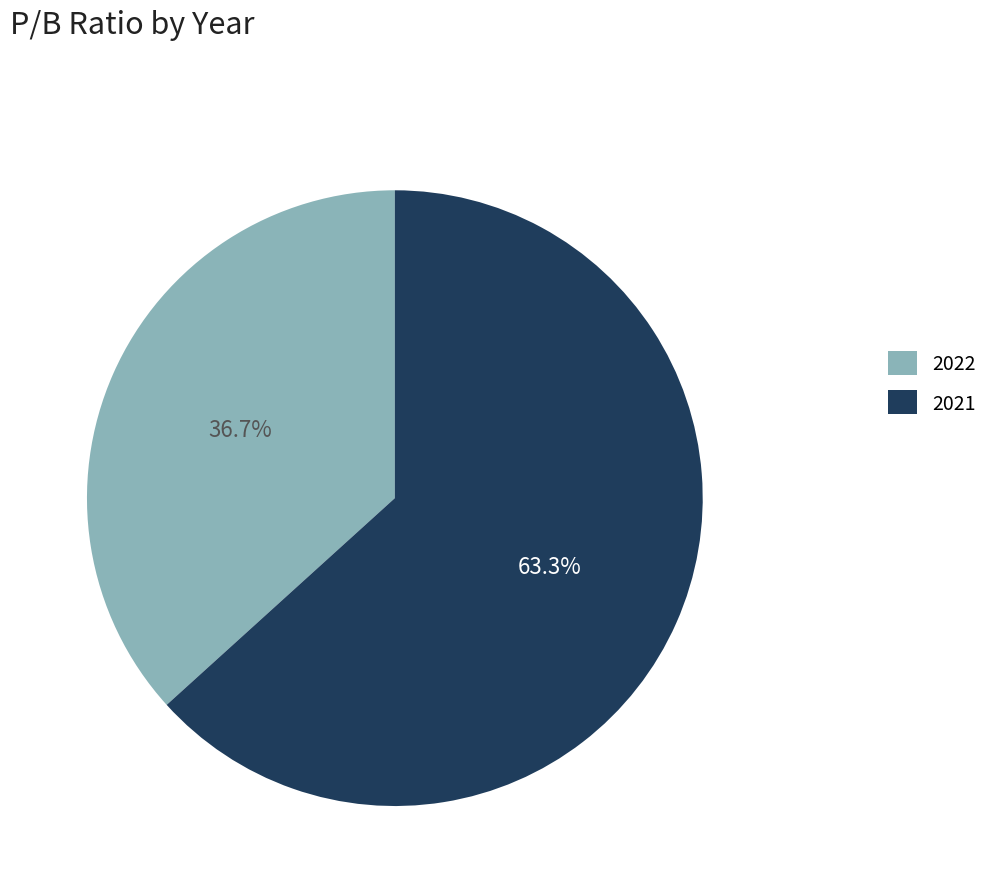

True or false: 2022 accounts for 37% of the total.

True